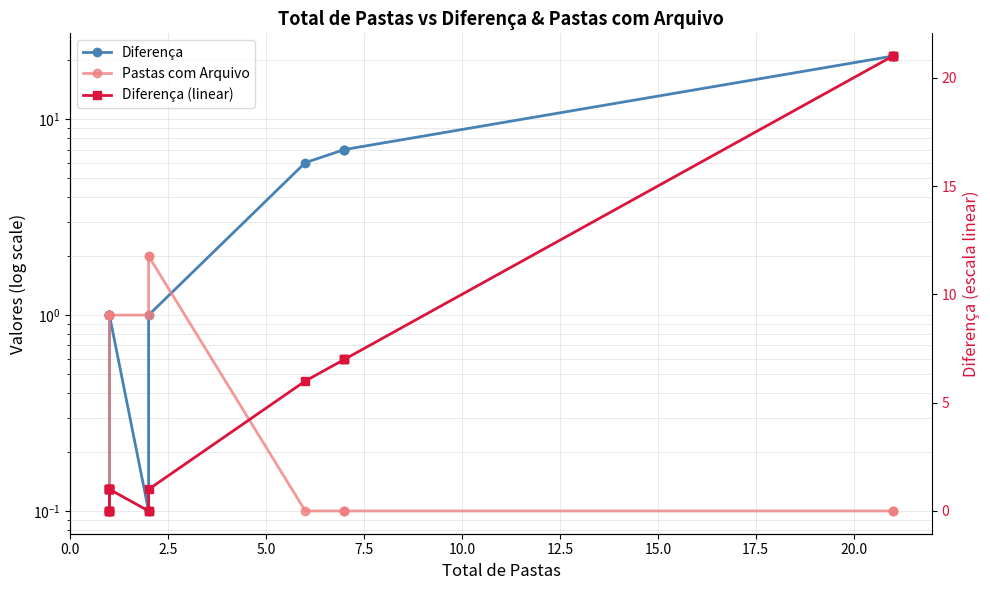

True or false: Diferença and Diferença (linear) intersect in this chart.

False